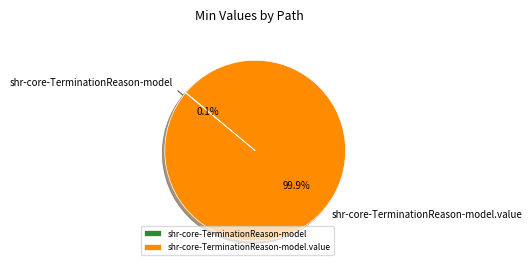

Is there a majority slice in this chart?

Yes